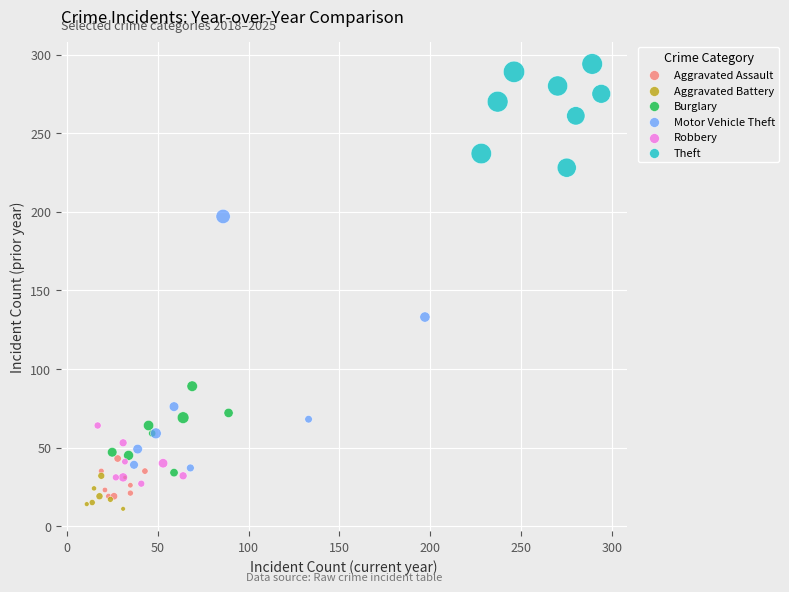

Which series reaches the maximum Y coordinate?

Theft